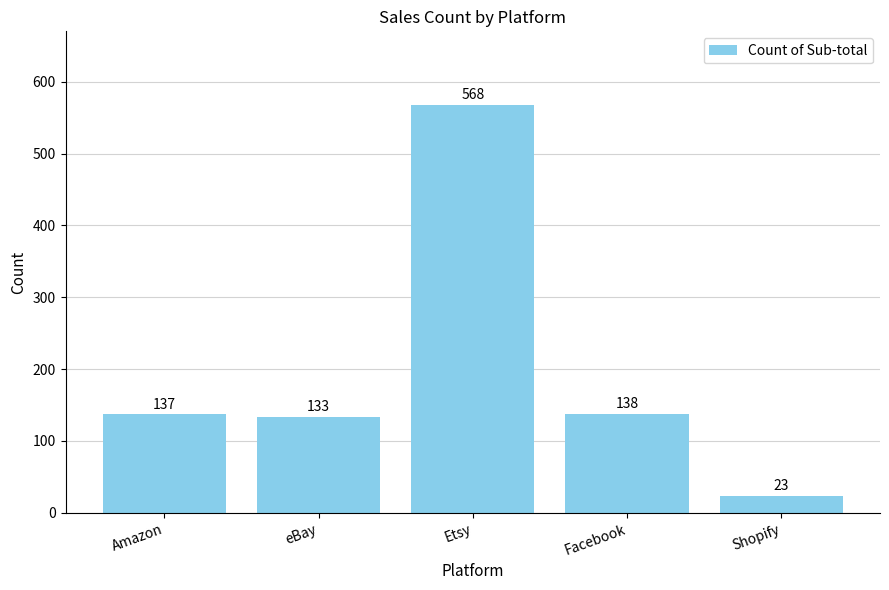

What is the difference between the maximum and minimum values?

545